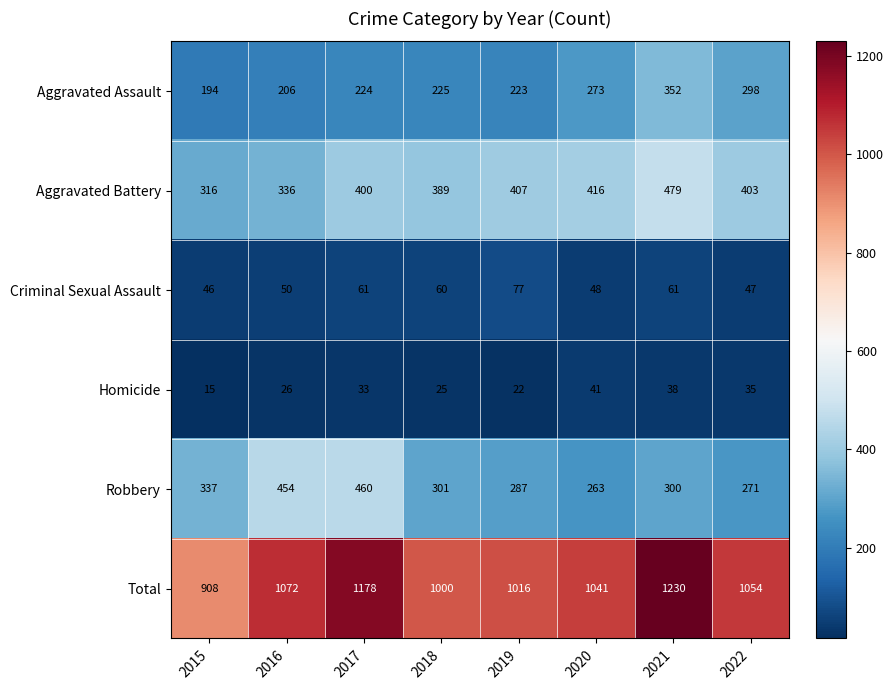

What is the sum of the Criminal Sexual Assault values at 2015 and 2021?

107